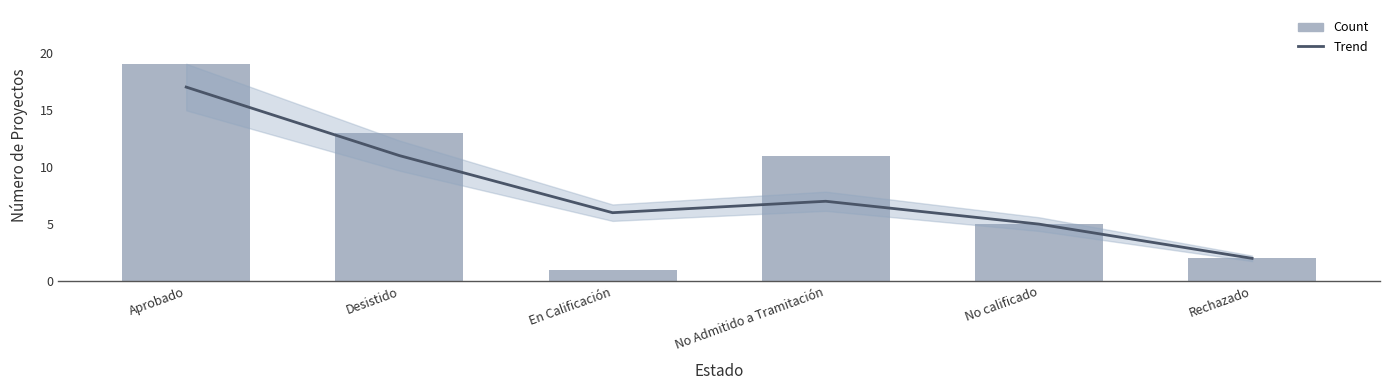

Does the chart contain any negative values?

No